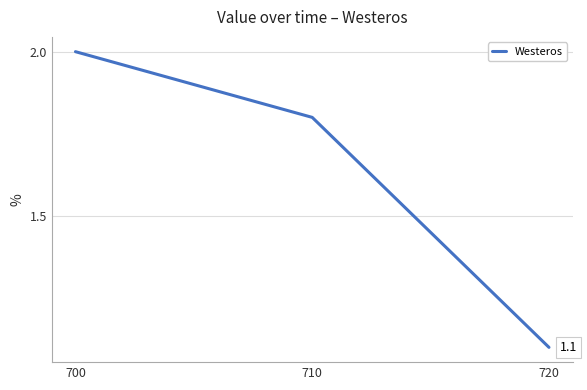

Between 710 and 700, which is larger?

700